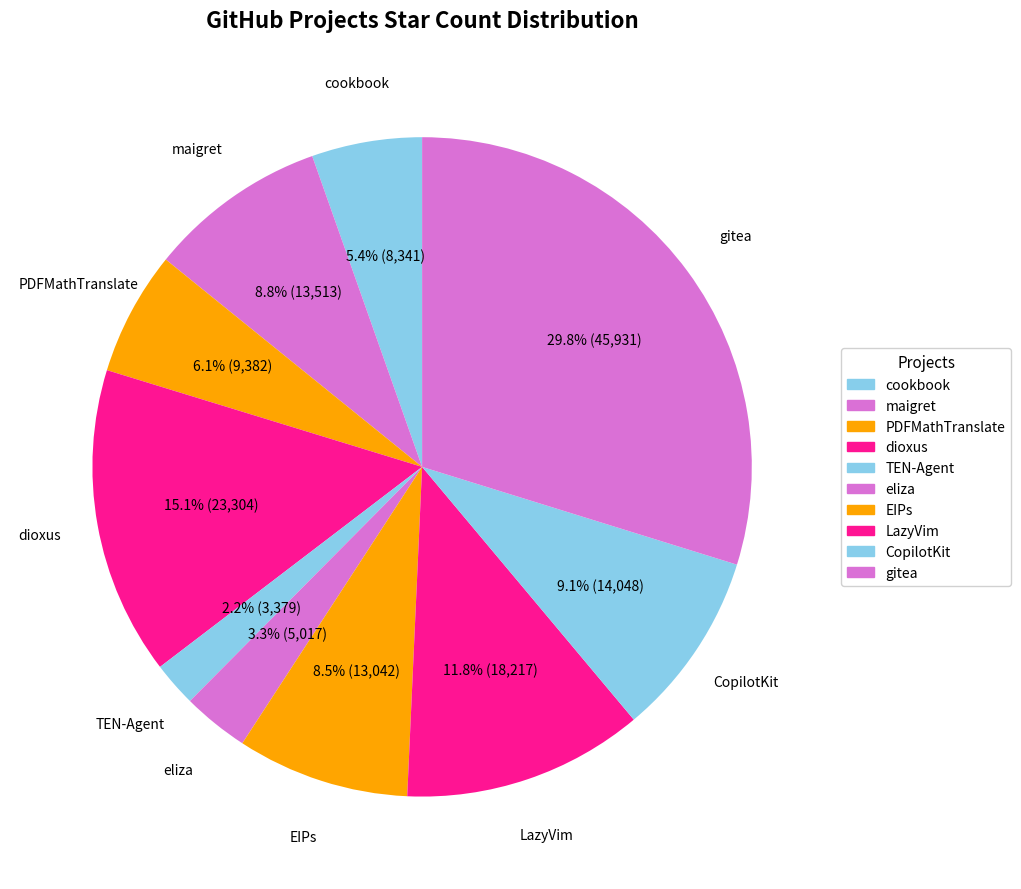

Approximately how many times larger is the value at gitea compared to dioxus?

2.0